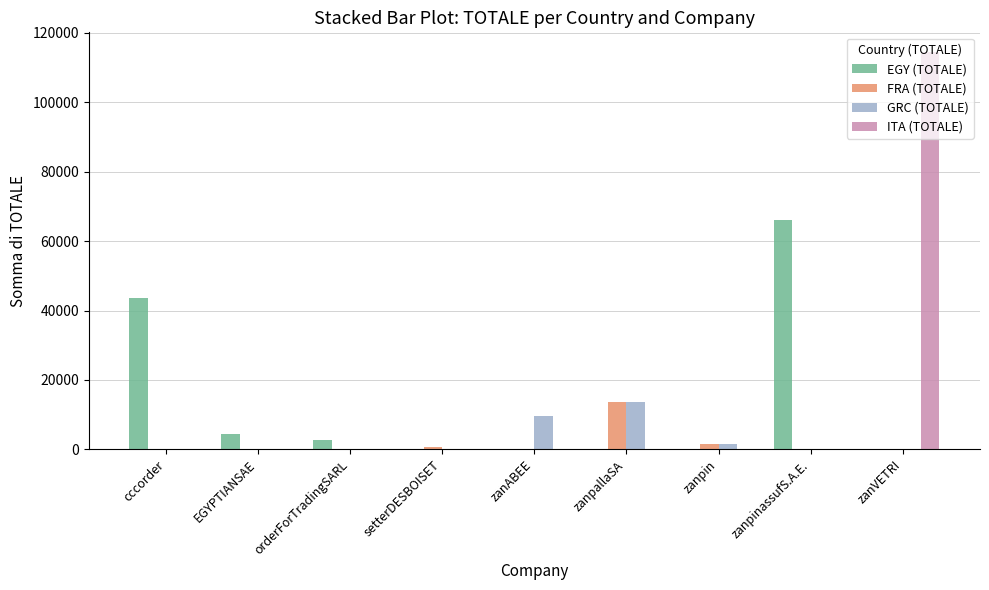

The value of FRA (TOTALE) at zanpallaSA is 13720. True or false?

True